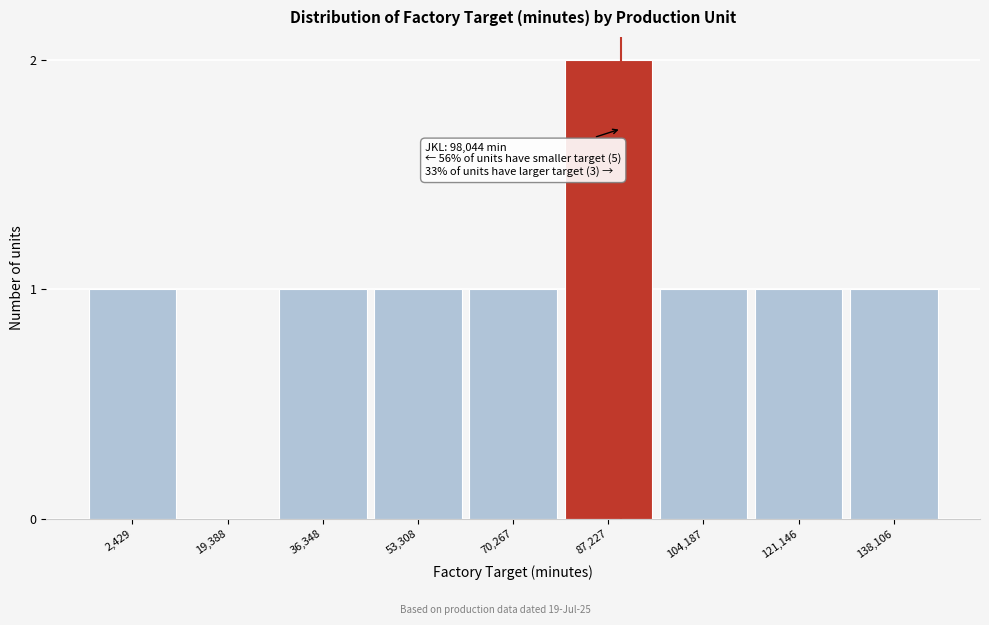

Reading right to left, list all the values displayed in this chart.

138,106=1	121,146=1	104,187=1	87,227=2	70,267=1	53,308=1	36,348=1	19,388=0	2,429=1